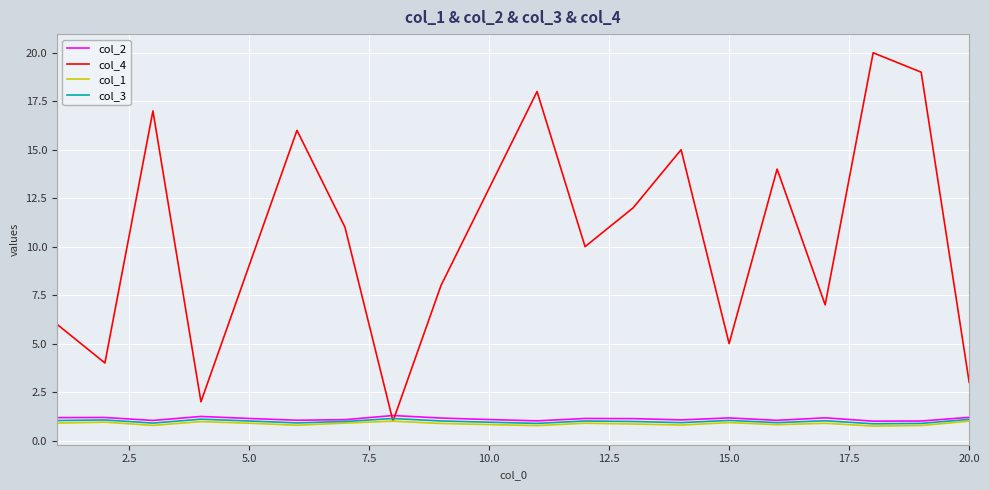

Which series has the widest spread of values?

col_4